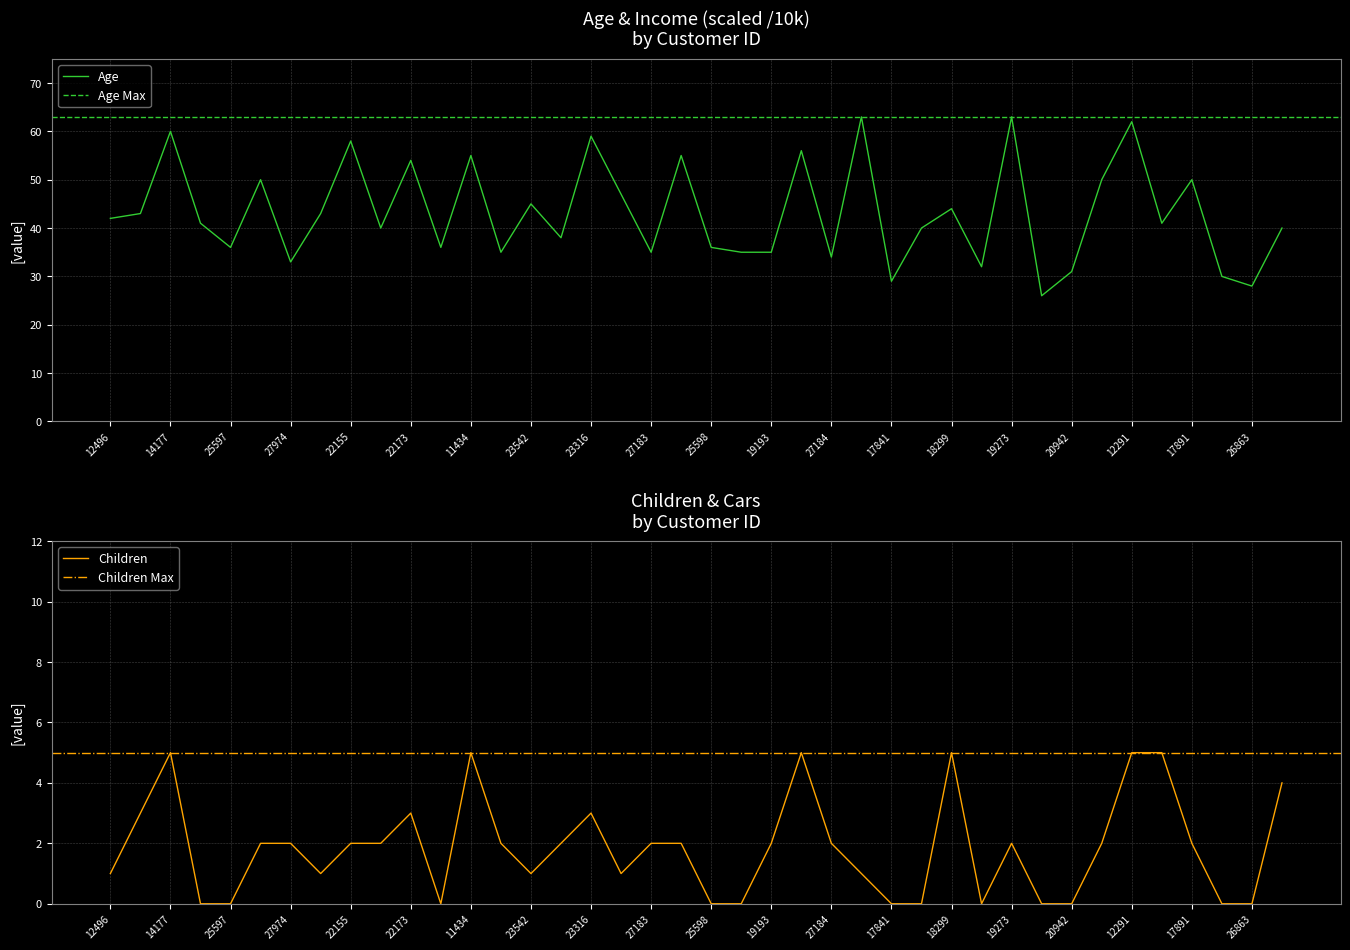

What is the difference between the maximum and minimum values in the Children series?

5